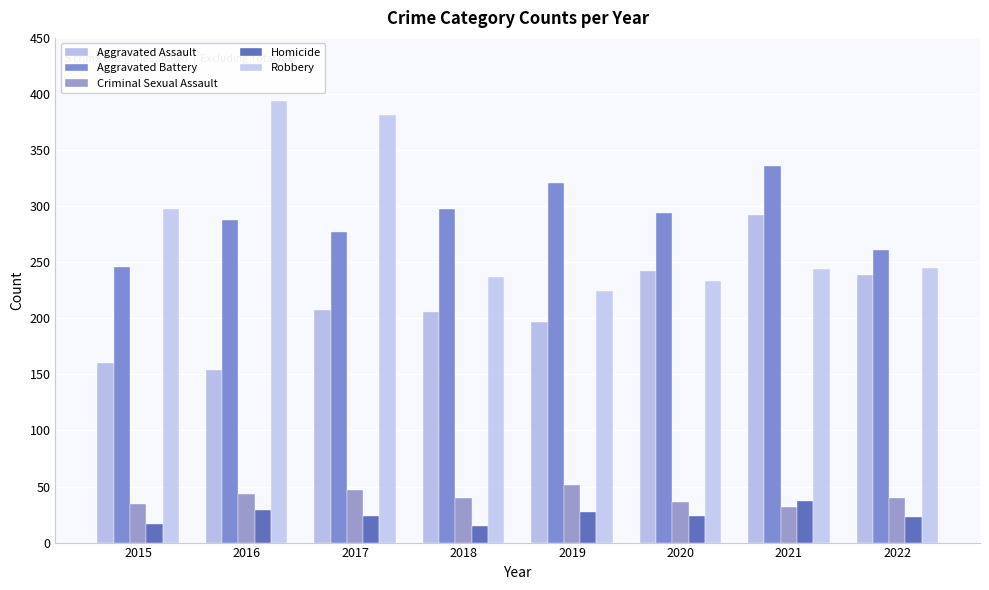

True or false: Aggravated Battery has a value of 385 at 2022.

False